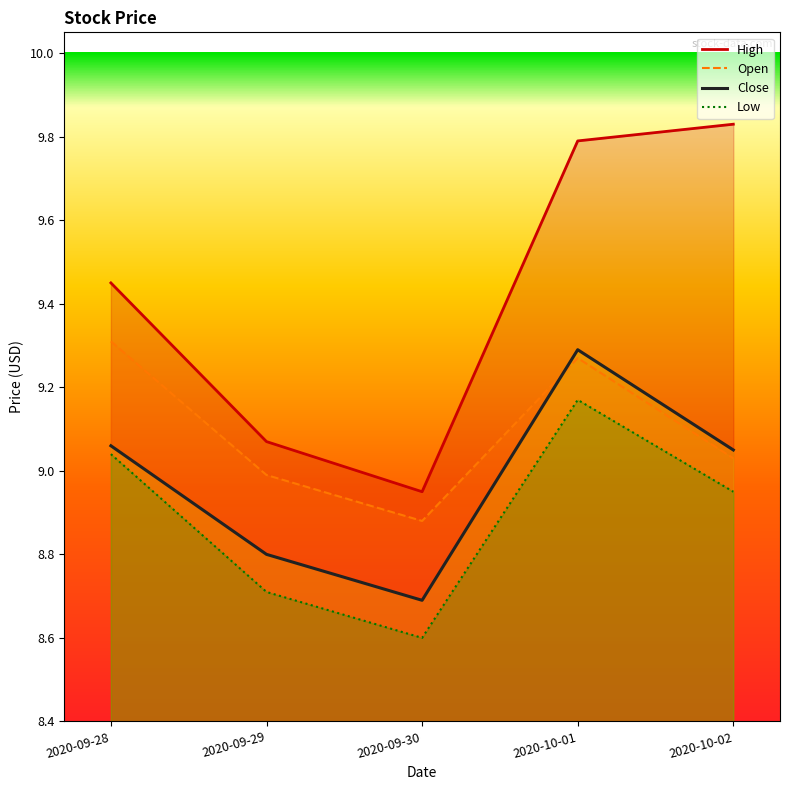

What are all the series names shown in the legend?

High, Open, Close, Low